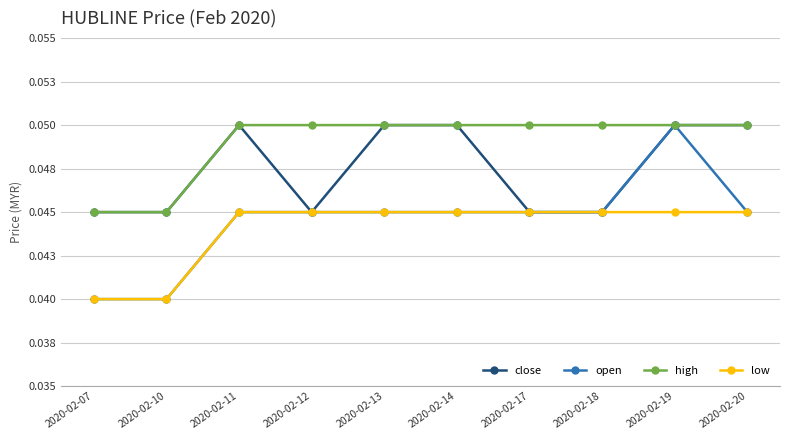

The value of high at 2020-02-19 is 0.1. True or false?

True